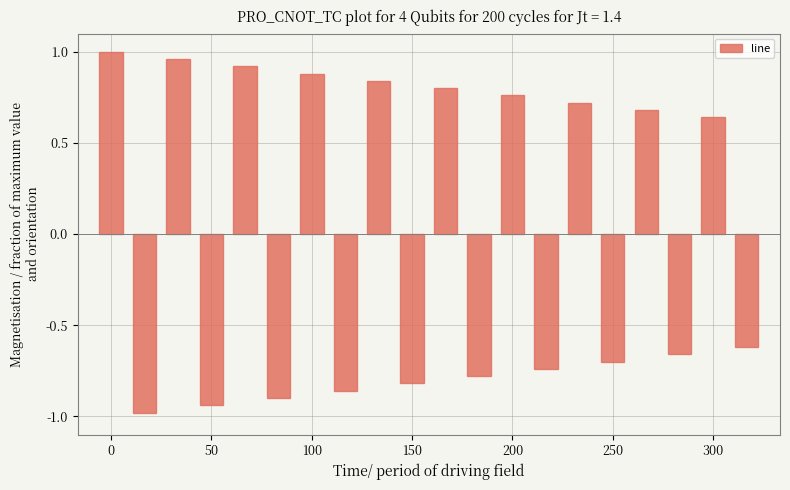

What is the smallest value displayed?

-1.0